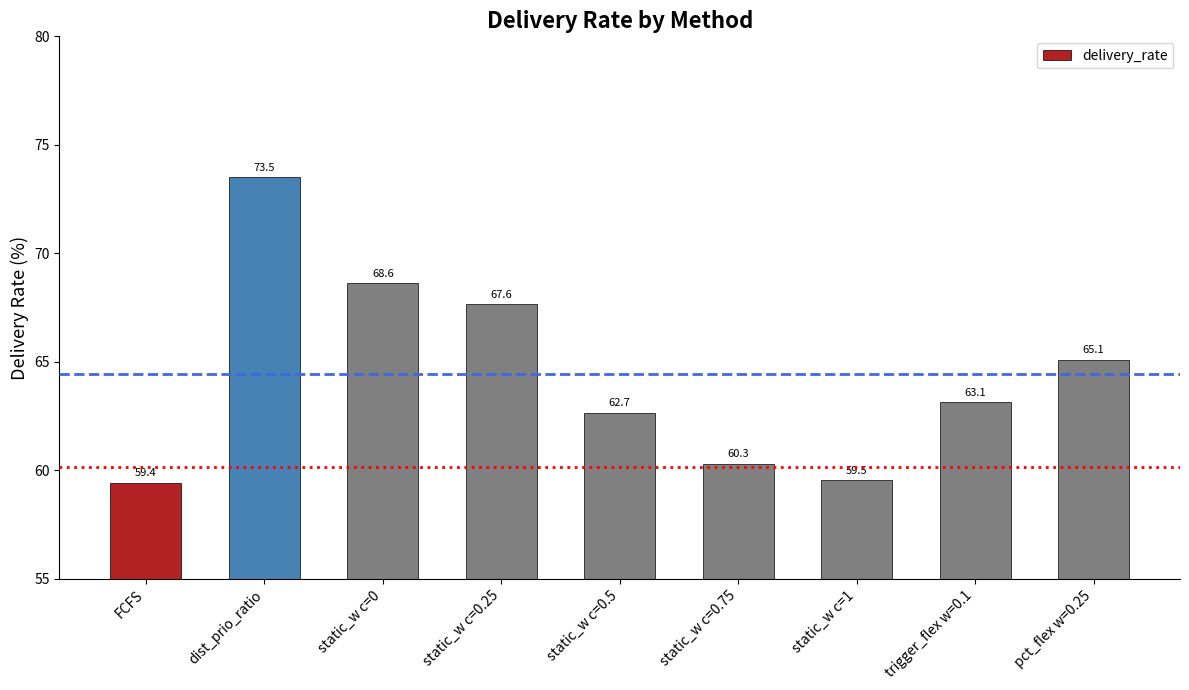

Rank the categories by value from lowest to highest.

FCFS, static_w c=1, static_w c=0.75, static_w c=0.5, trigger_flex w=0.1, pct_flex w=0.25, static_w c=0.25, static_w c=0, dist_prio_ratio